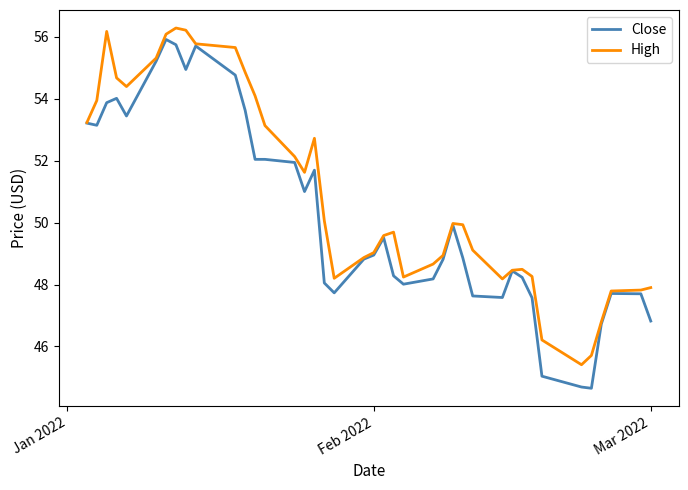

List the series in order of their overall mean, lowest first.

Close, High